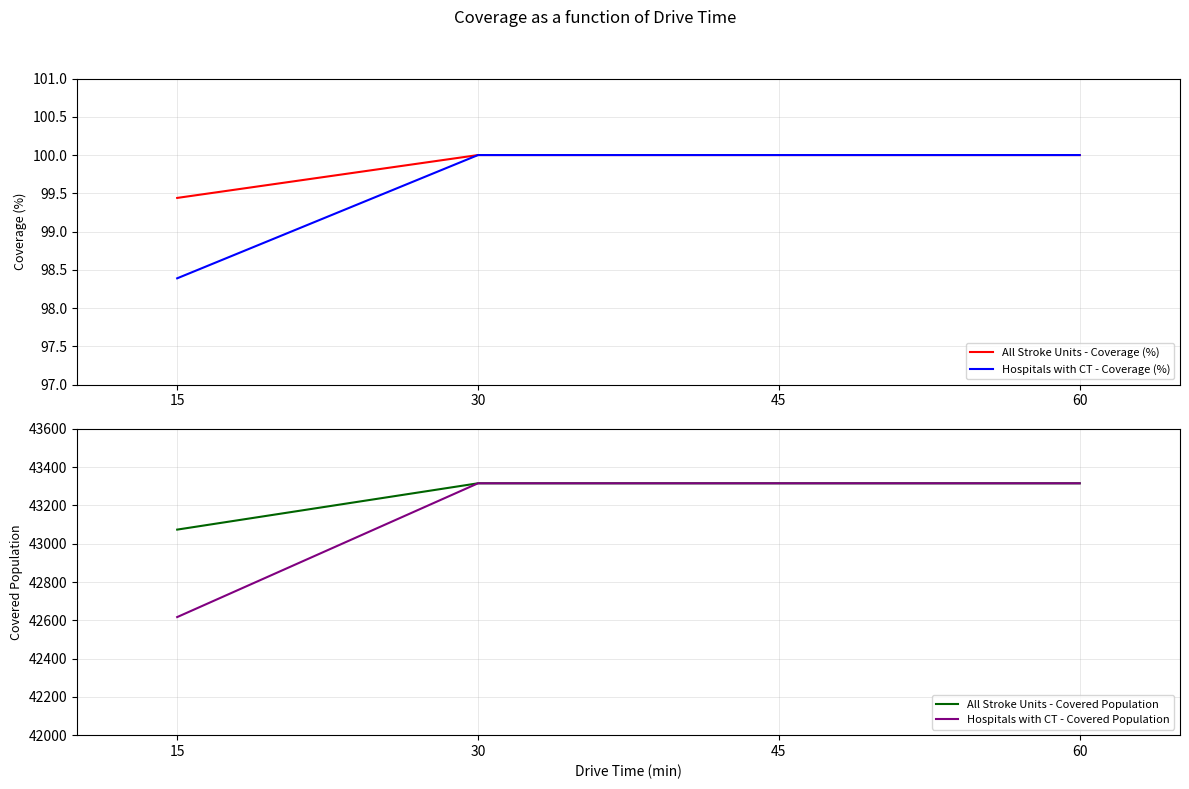

True or false: Hospitals with CT - Covered Population has more than 1 points higher than both neighbors.

False